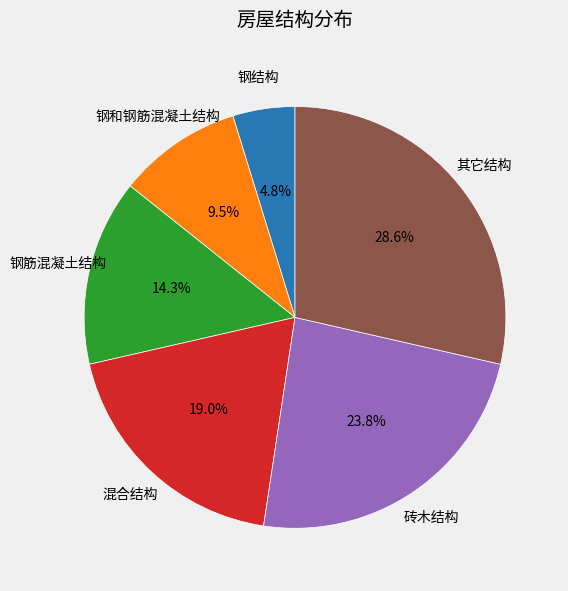

Which category has the biggest portion of the pie?

其它结构